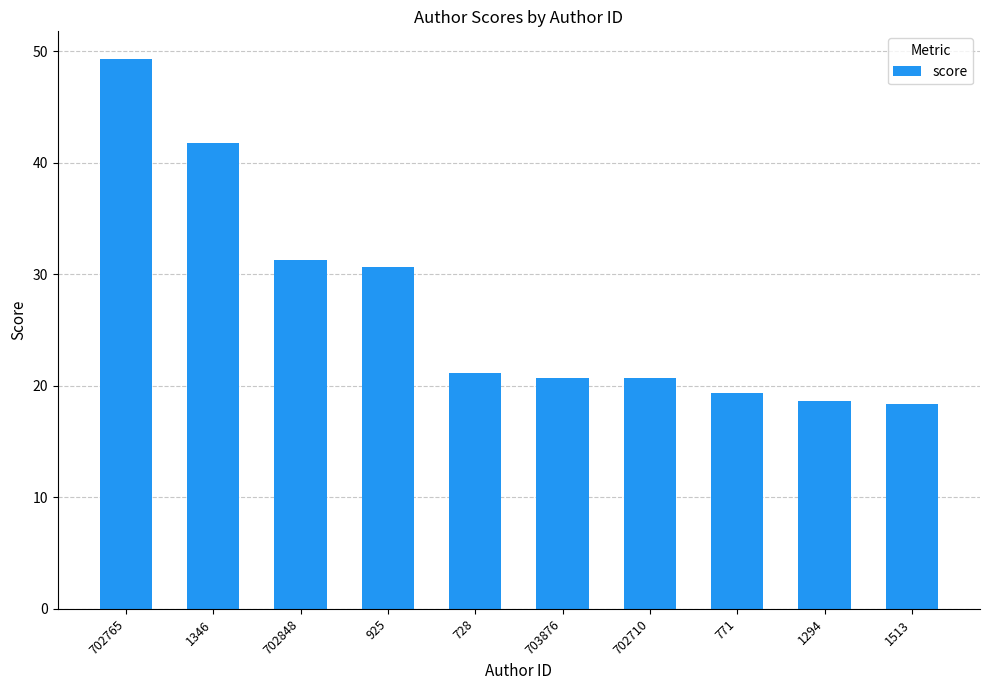

Where does the data first go above 21?

702765